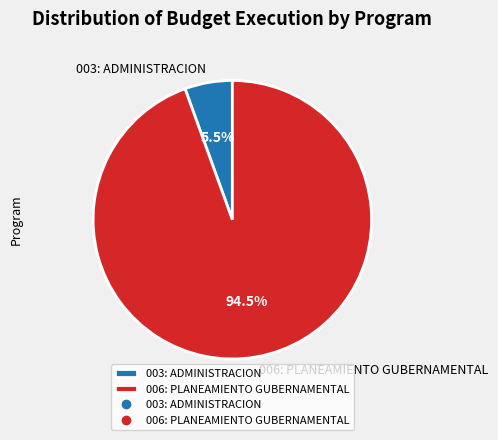

Is the sum of 006: PLANEAMIENTO GUBERNAMENTAL and 003: ADMINISTRACION greater than half?

Yes